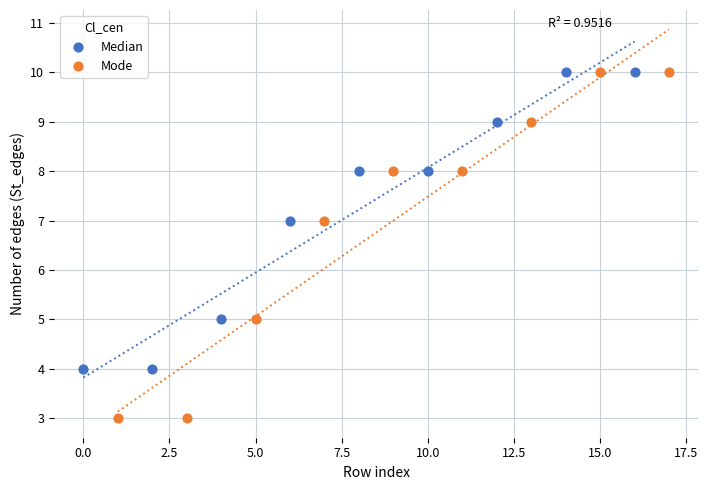

Which series has the widest spread of Y values?

Mode